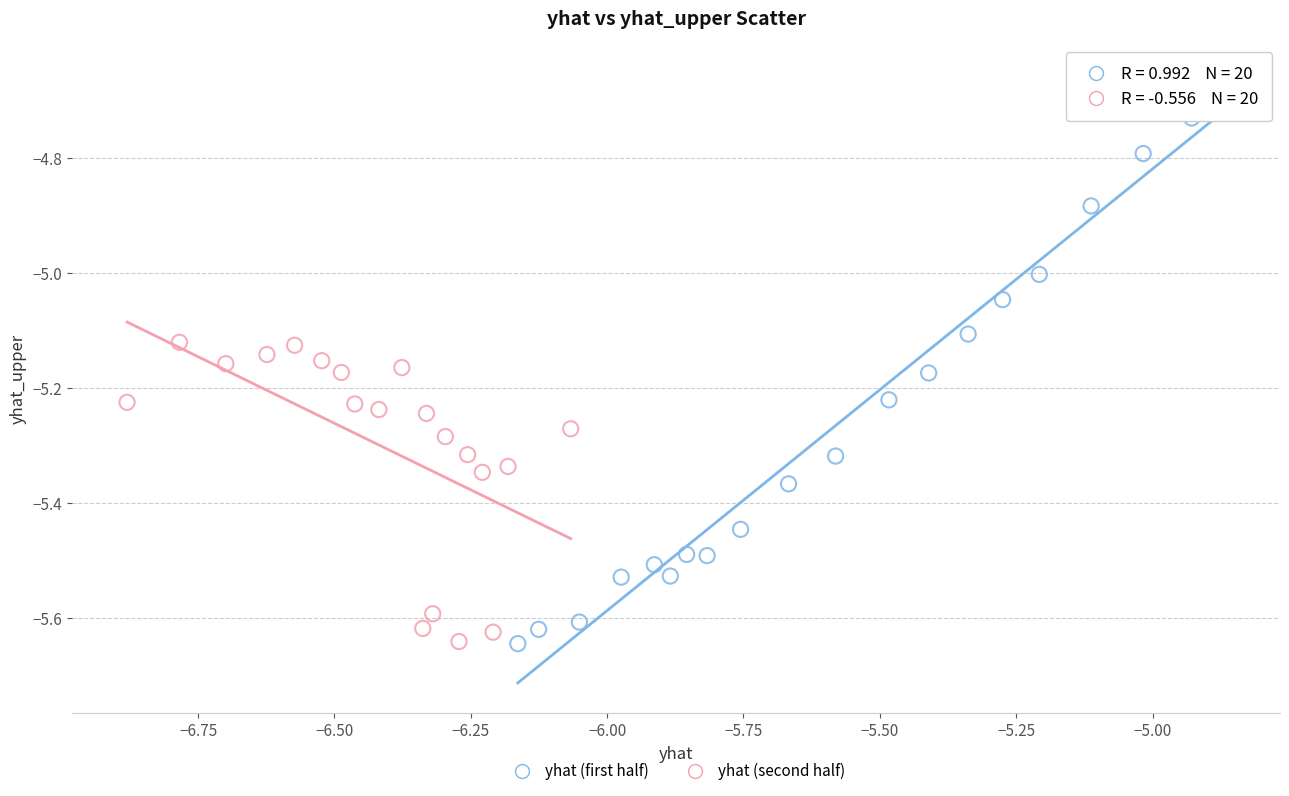

Which series reaches the maximum Y coordinate?

yhat (first half)